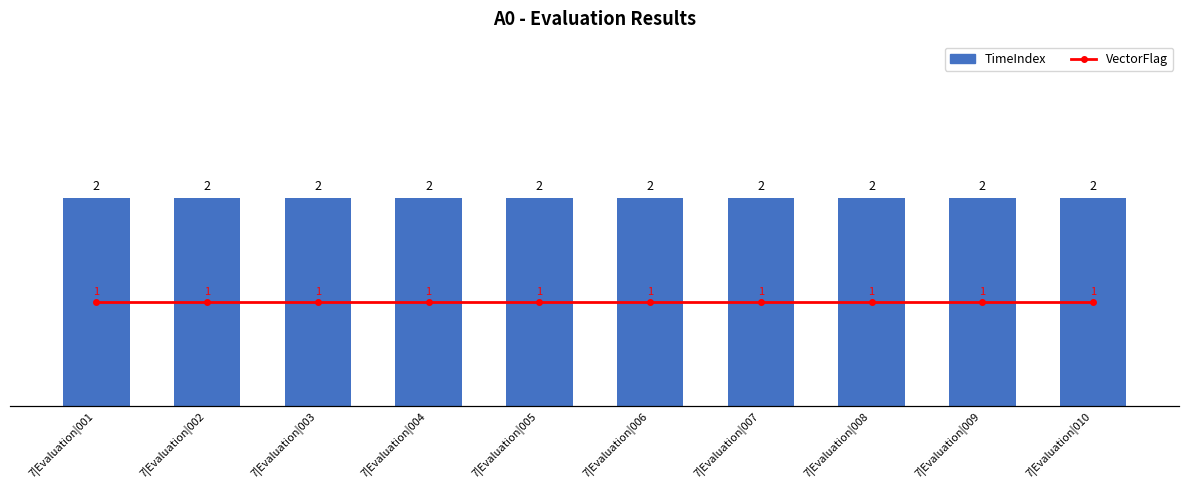

What is the smallest value displayed?

1